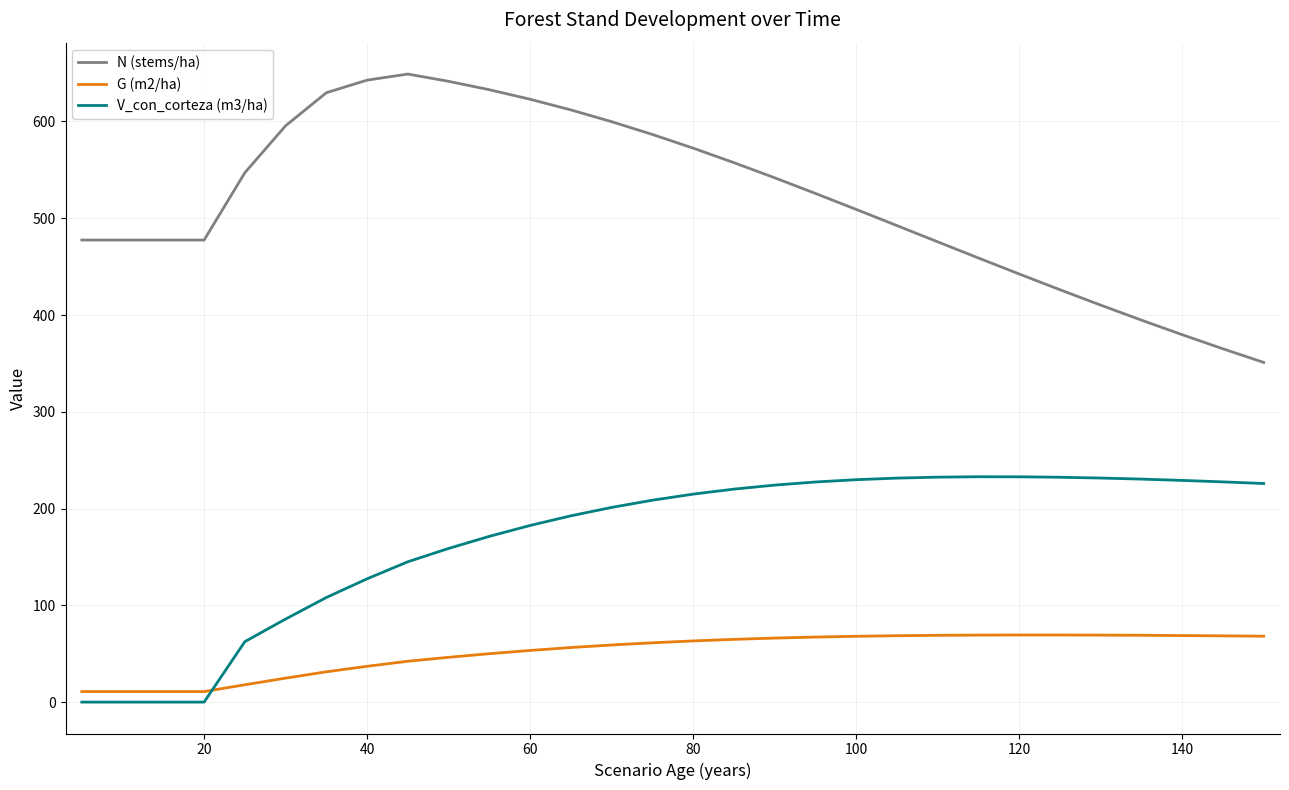

What is the highest value of the N (stems/ha) series?

649.0